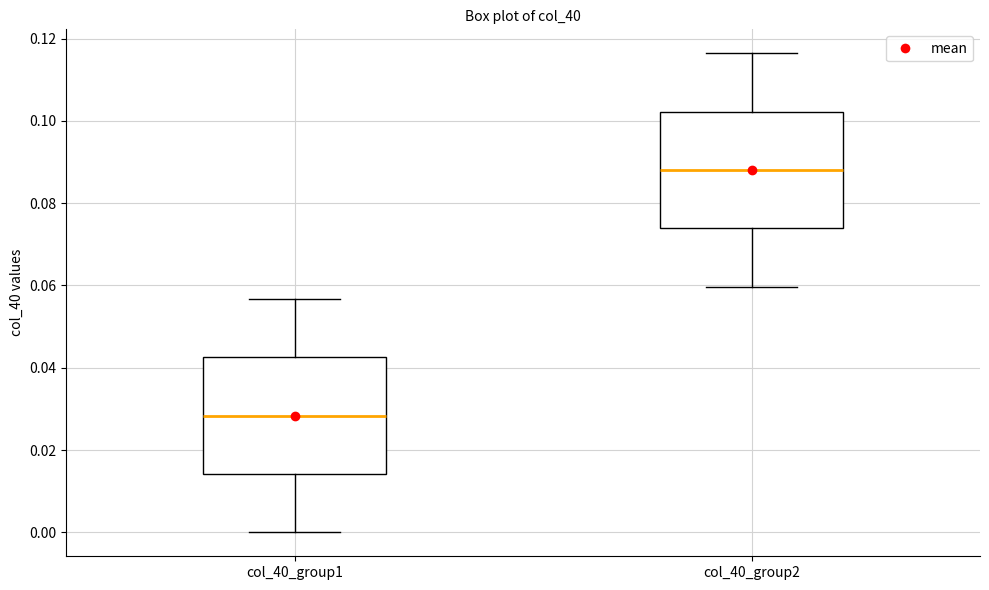

Where is the lower edge of the box for col_40_group2 on the y-axis? The values are not printed on the chart, so give them approximately, as read against the axis.

0.074